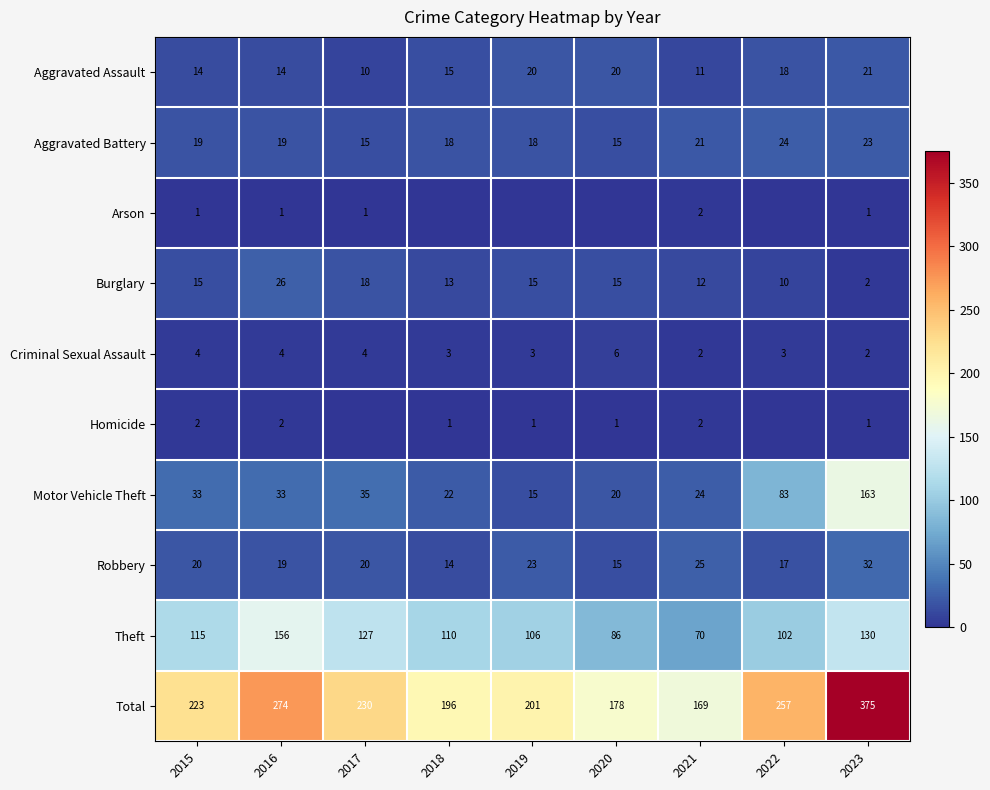

What is the difference between the maximum and minimum values in the Aggravated Assault series?

11